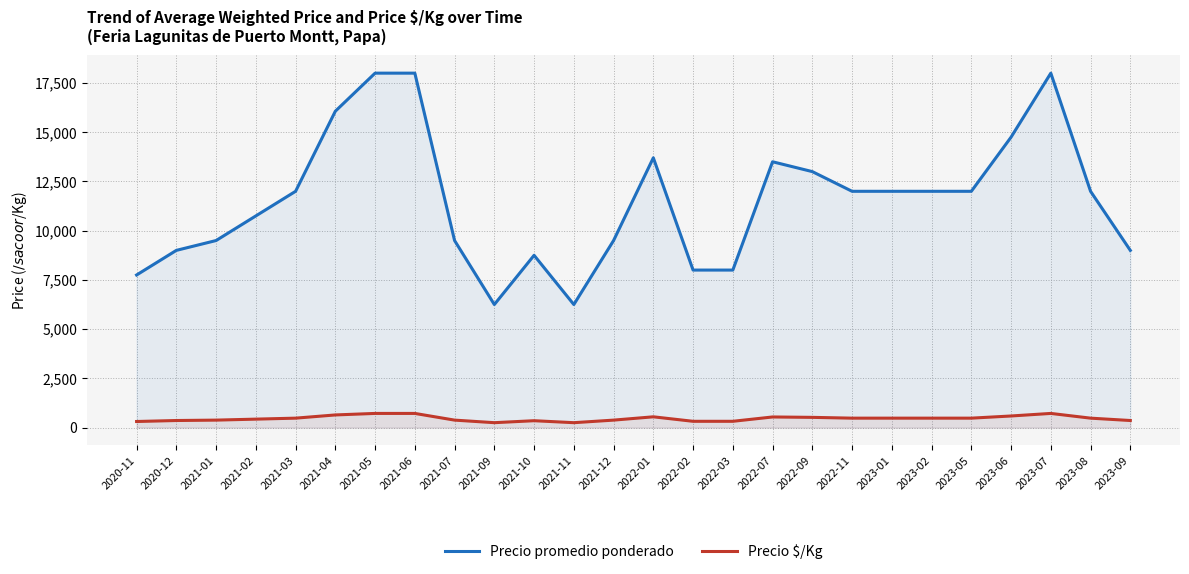

Where is the first local minimum for Precio promedio ponderado?

2021-09